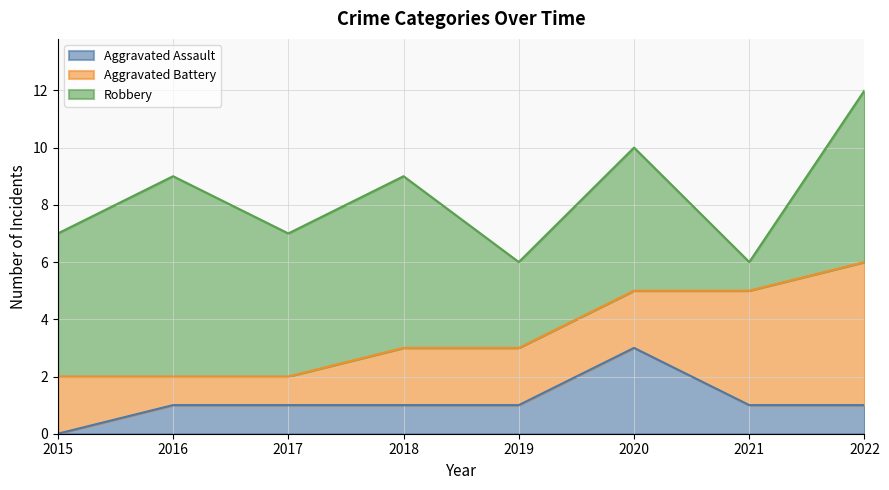

What is the difference between the highest and lowest values at 2021?

3